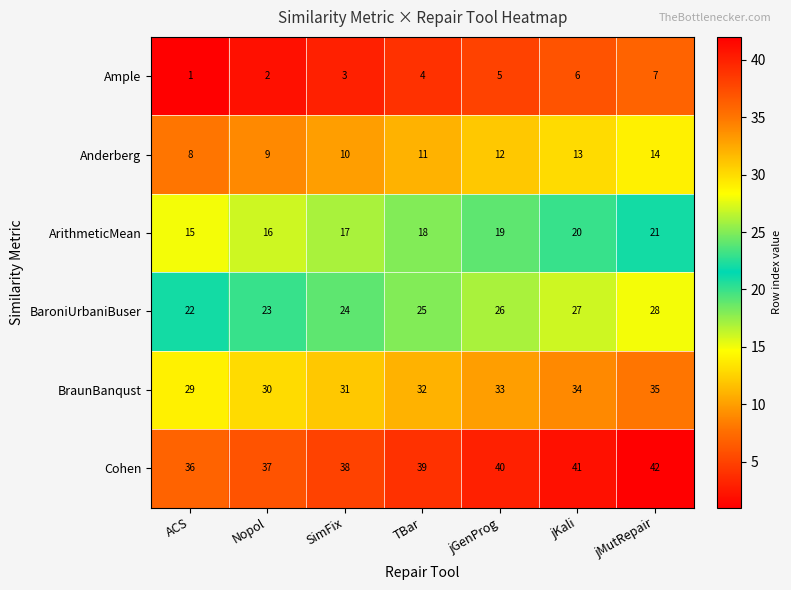

List the series in order of their overall mean, highest first.

Cohen, BraunBanqust, BaroniUrbaniBuser, ArithmeticMean, Anderberg, Ample